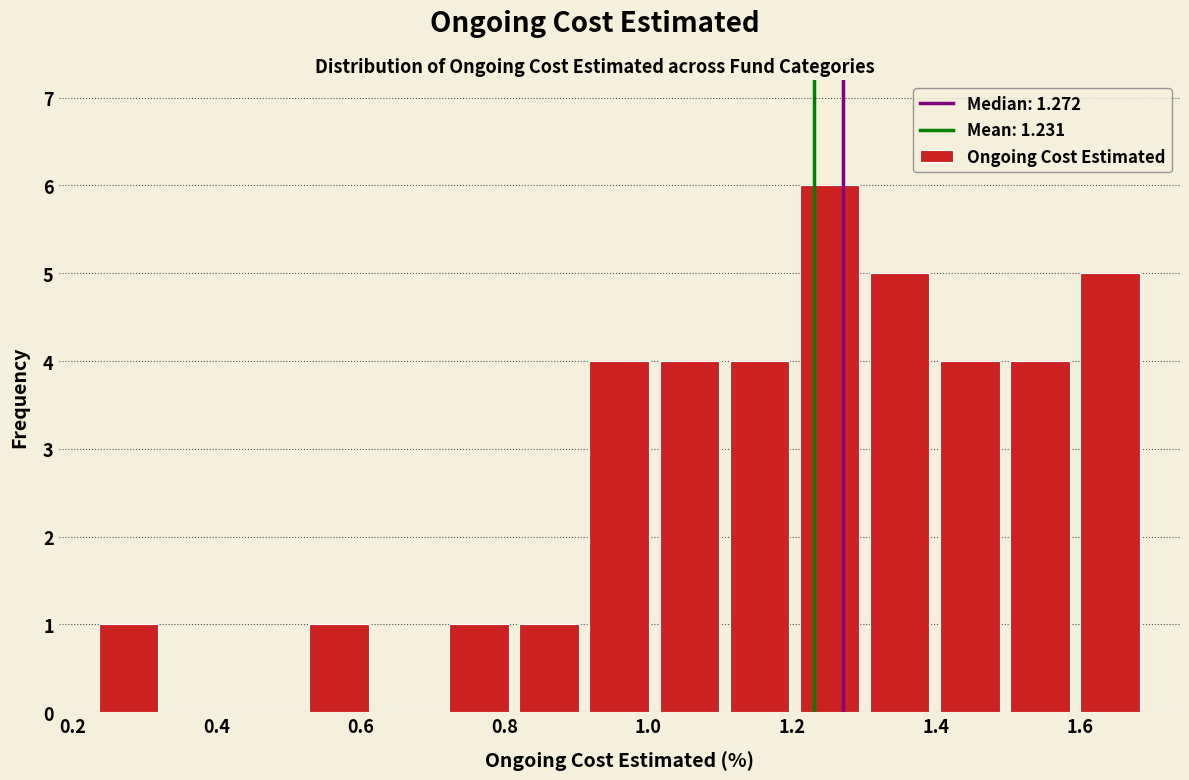

Over which range of the x-axis is the bar tallest?

1.20 to 1.30